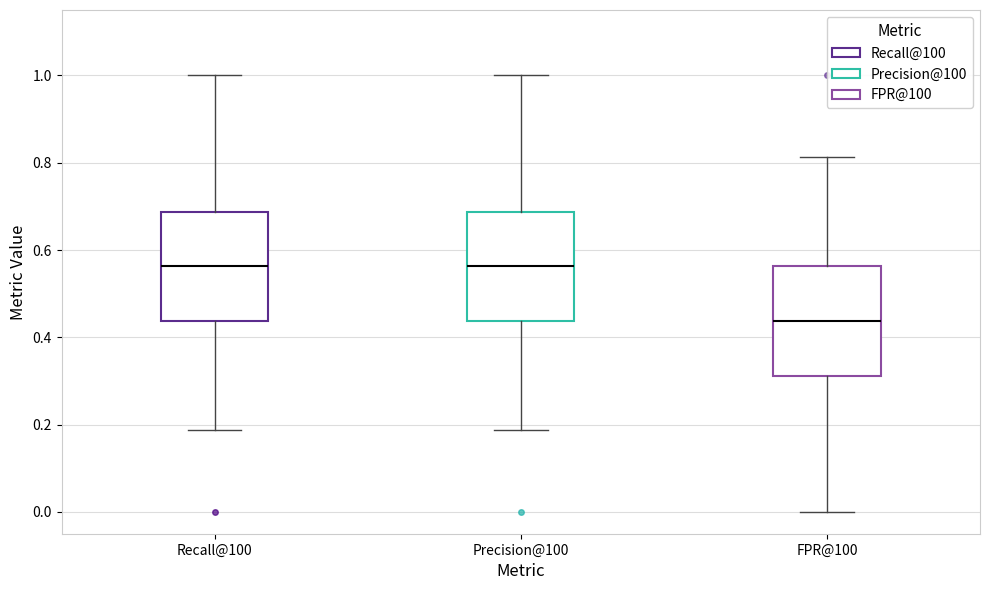

Reading left to right, read every box against the y-axis: the position of its median line, the range the box covers, and the ends of its whiskers. The values are not printed on the chart, so give them approximately, as read against the axis.

Recall@100: median 0.56, box 0.44 to 0.68, whiskers 0.18 to 1.00
Precision@100: median 0.56, box 0.44 to 0.68, whiskers 0.18 to 1.00
FPR@100: median 0.44, box 0.32 to 0.56, whiskers 0.00 to 0.82